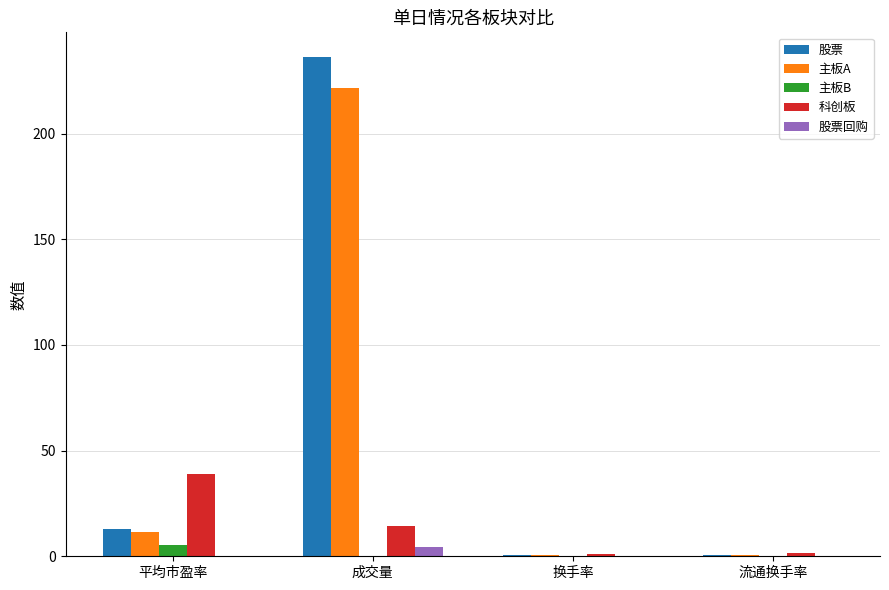

At which category is the sum across all series the highest?

成交量